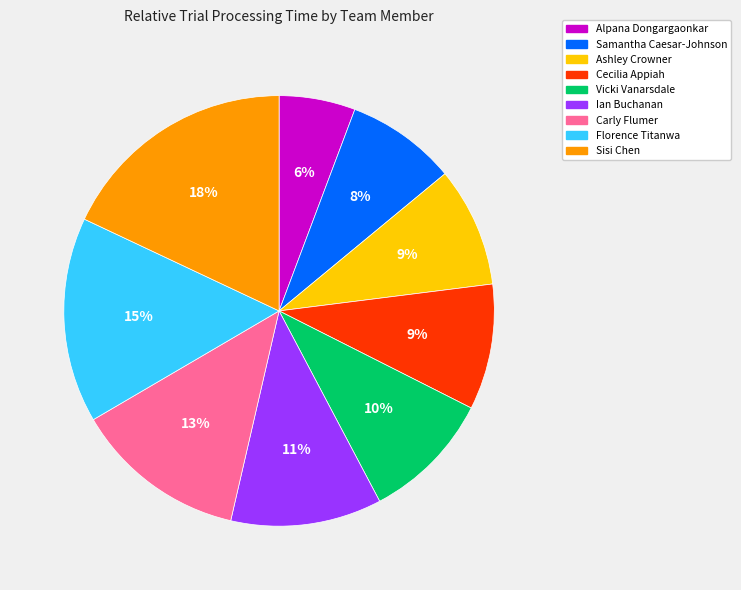

To the nearest percent, what is the average slice percentage?

11%